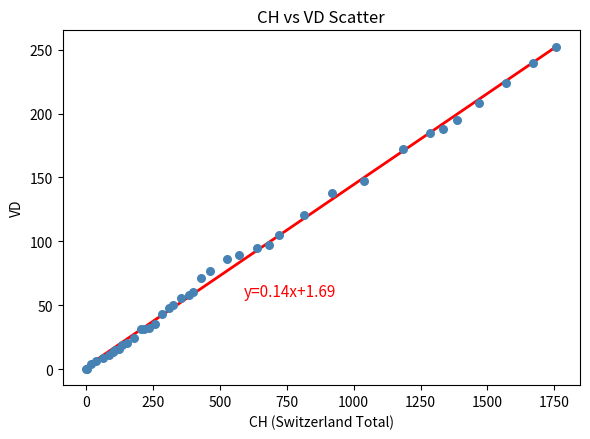

What Y value in the scatter plot is closest to 126?

121